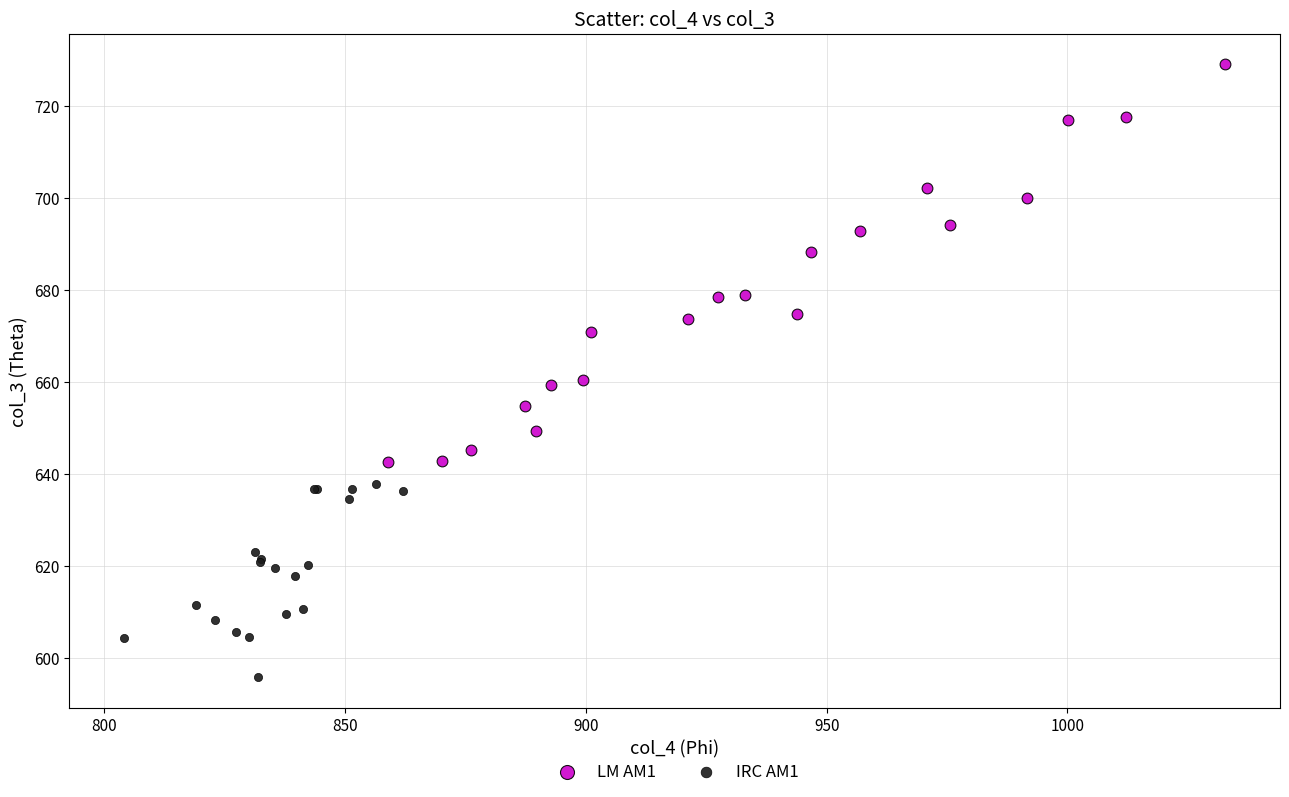

Which series contains the lowest Y value?

IRC AM1